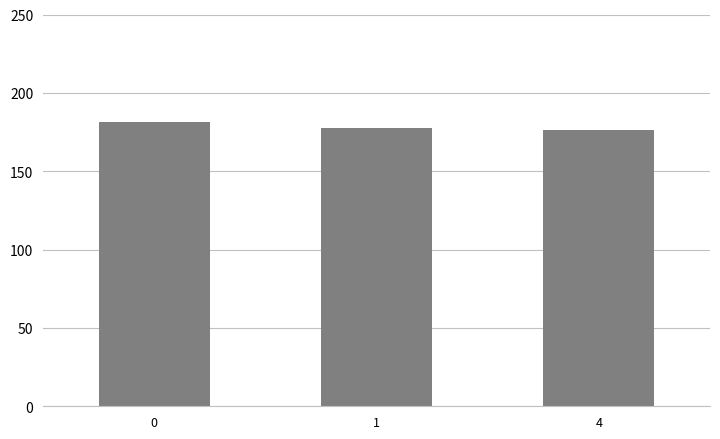

Is it true that the value at 4 is 245.3?

False